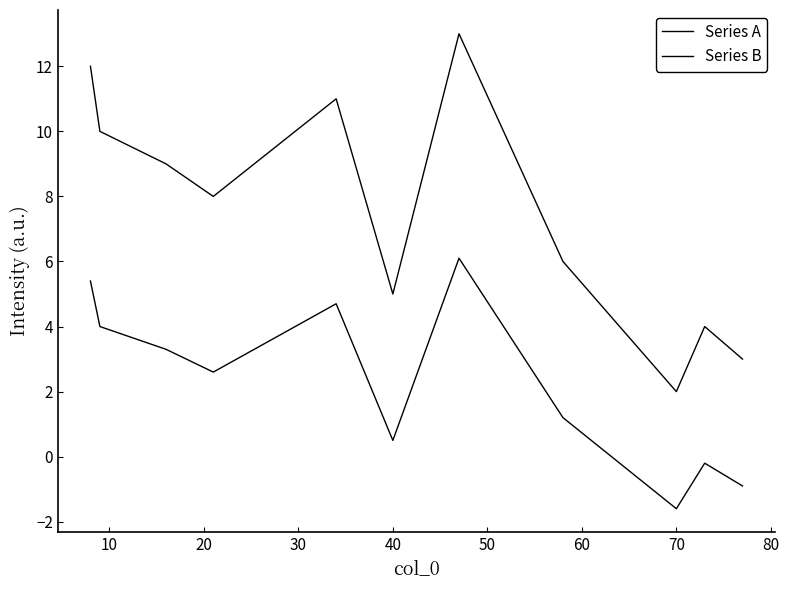

What is the difference between the maximum and minimum values in the Series B series?

7.7